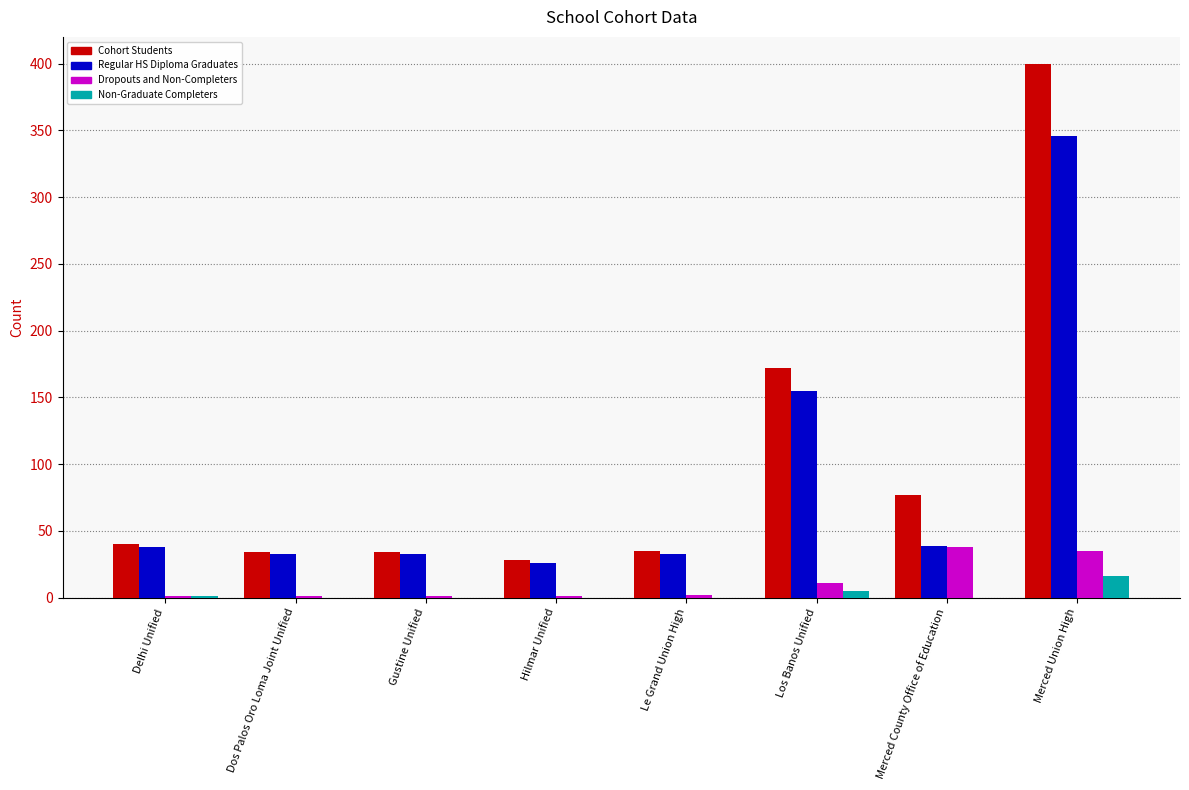

Which series has the largest total across all categories?

Cohort Students